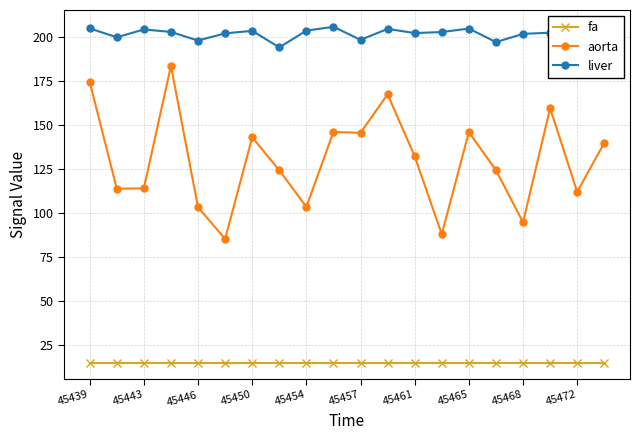

What is the value of the aorta point at the 14th from the left?

88.0